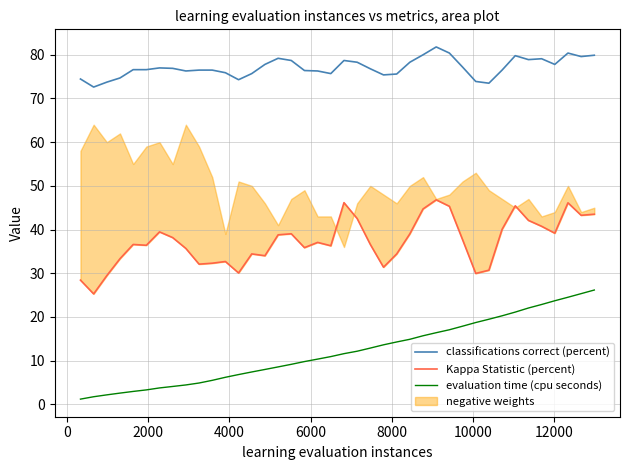

True or false: evaluation time (cpu seconds) and classifications correct (percent) cross at least once.

False